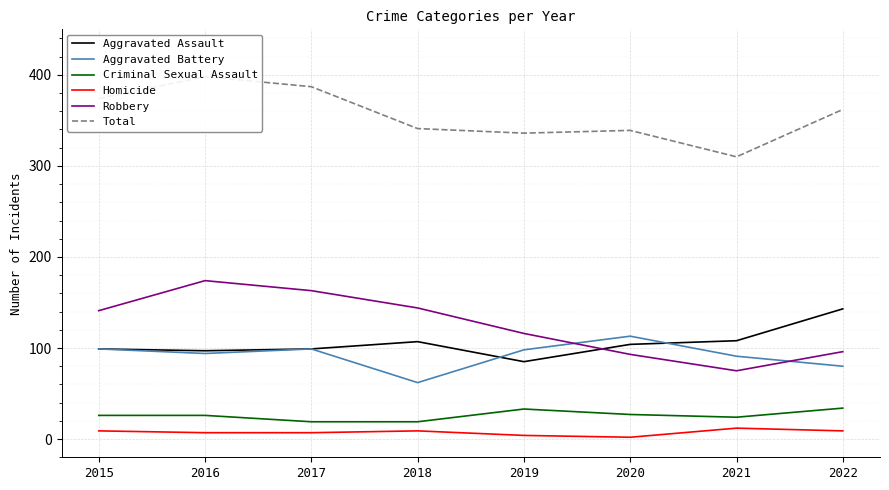

What is the smallest value displayed?

2